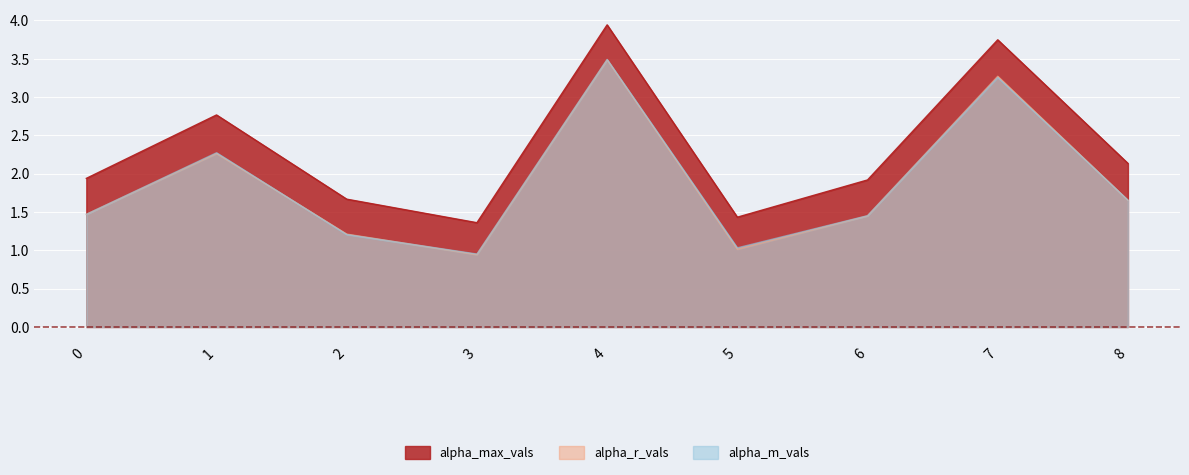

What are all the series names shown in the legend?

alpha_max_vals, alpha_r_vals, alpha_m_vals